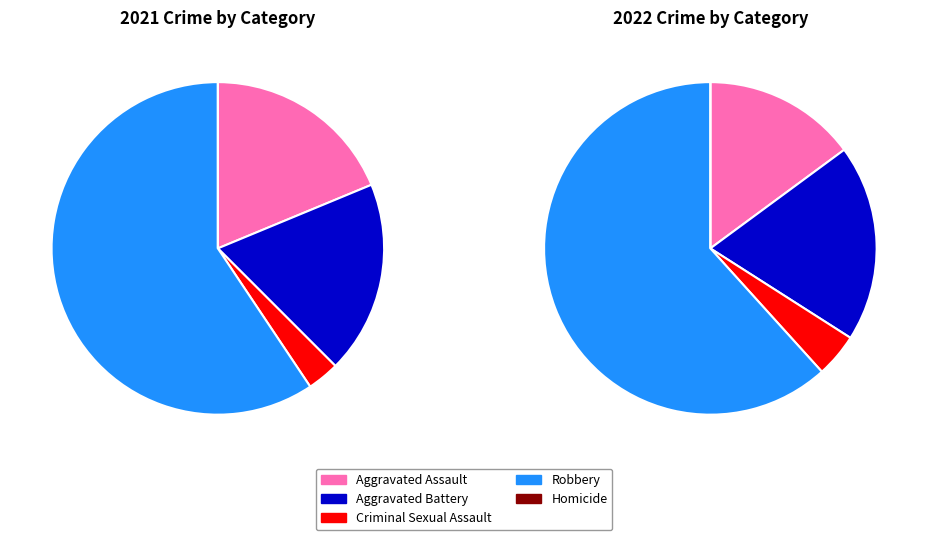

Is it true that Homicide is 1% of the pie?

False